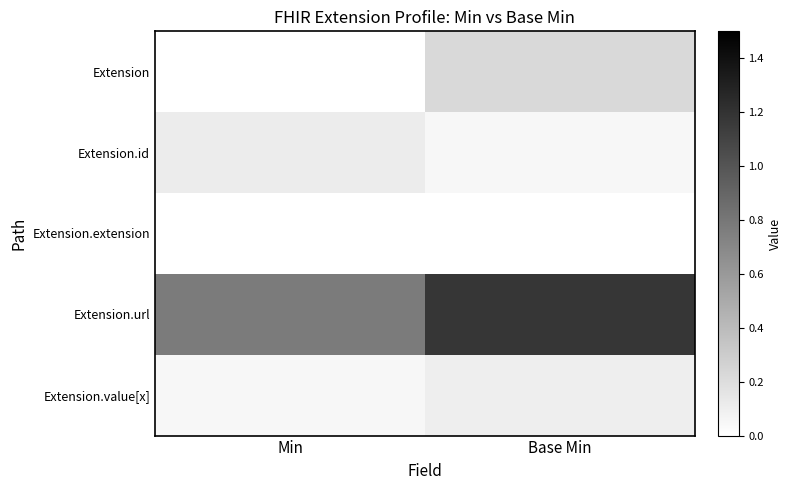

Between Min and Base Min, which is larger?

Base Min